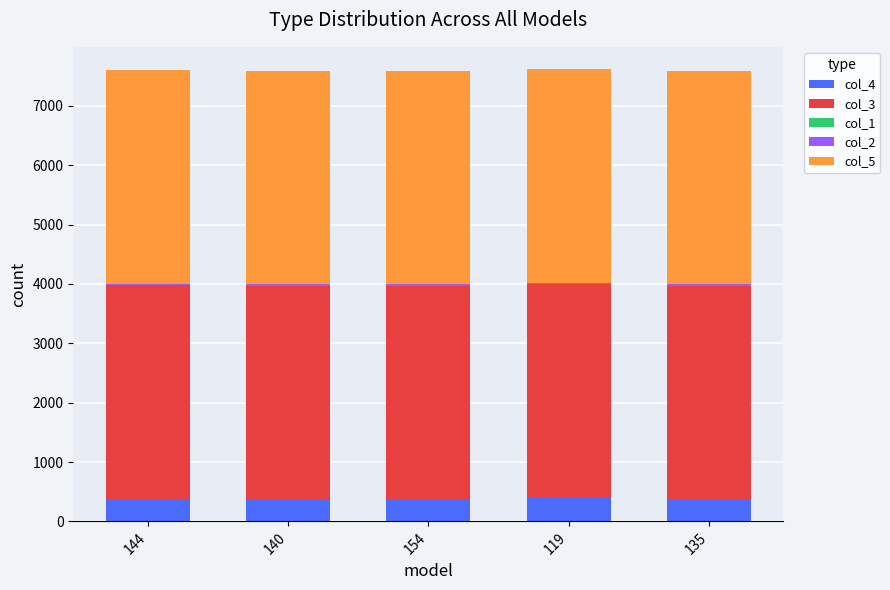

What is the highest value of the col_4 series?

392.0